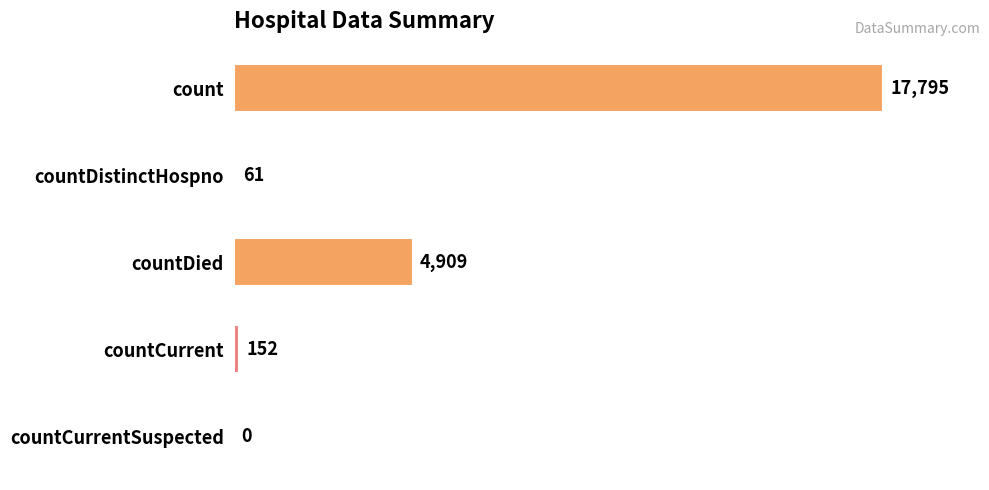

Does the chart contain stacked bars?

No